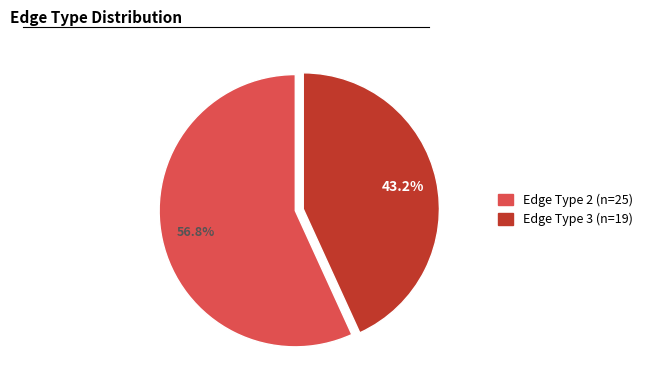

Is there a majority slice in this chart?

Yes